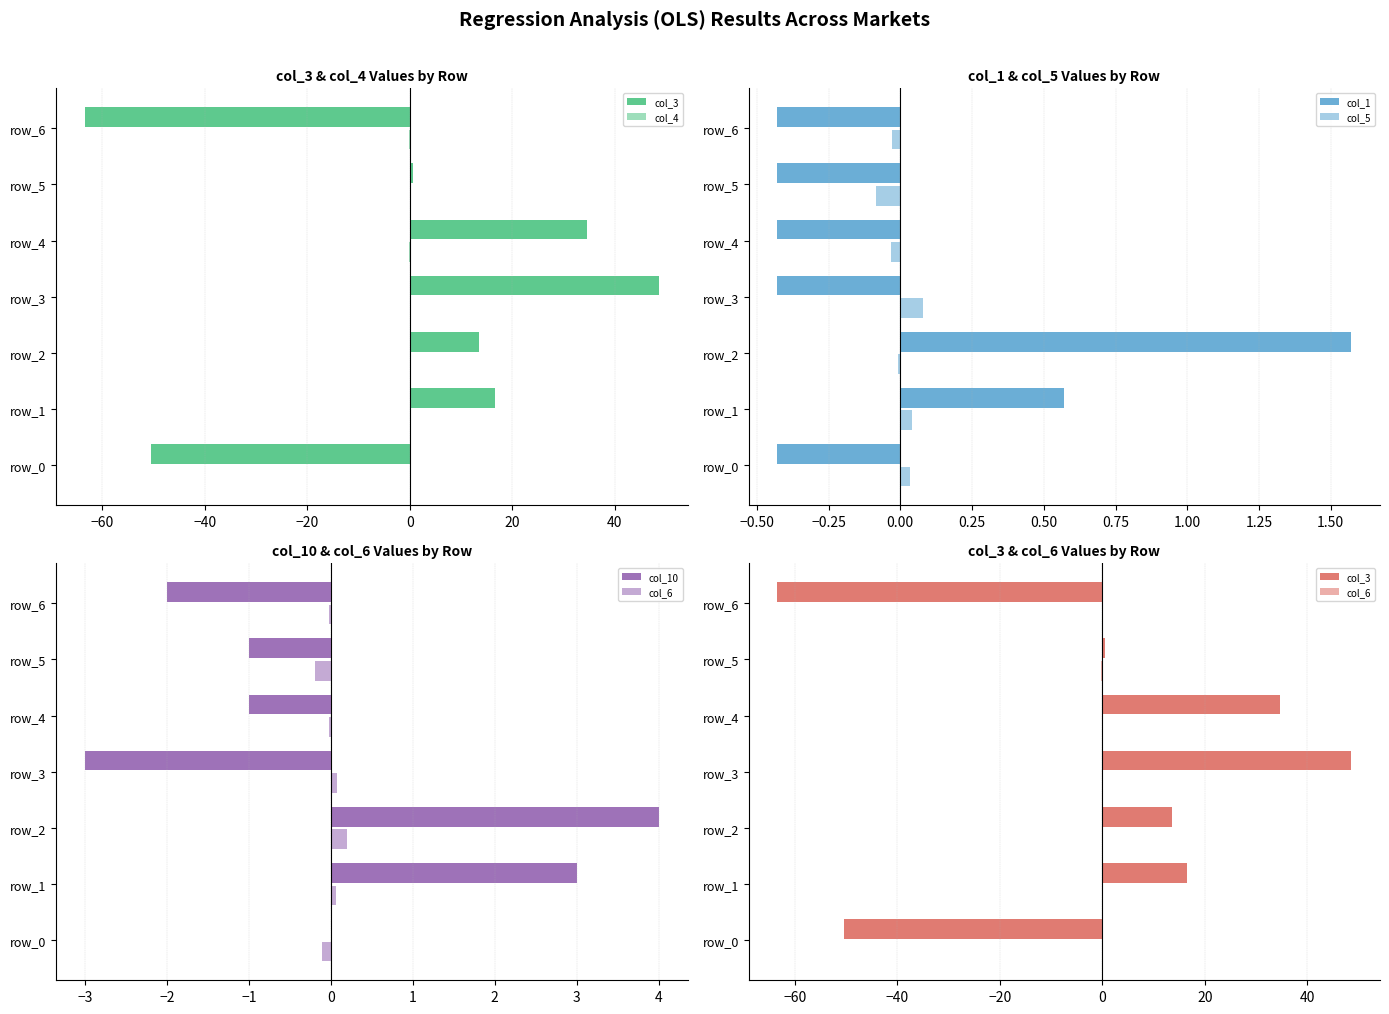

How many data points in col_1 are above 0?

2